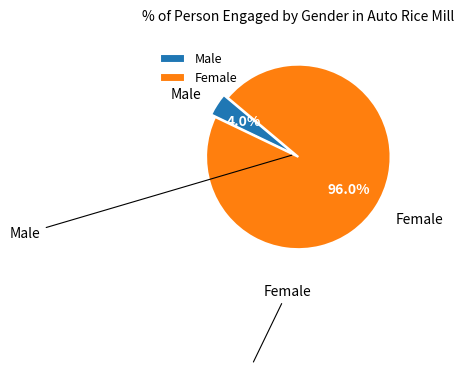

Which has a higher value, Female or Male?

Female